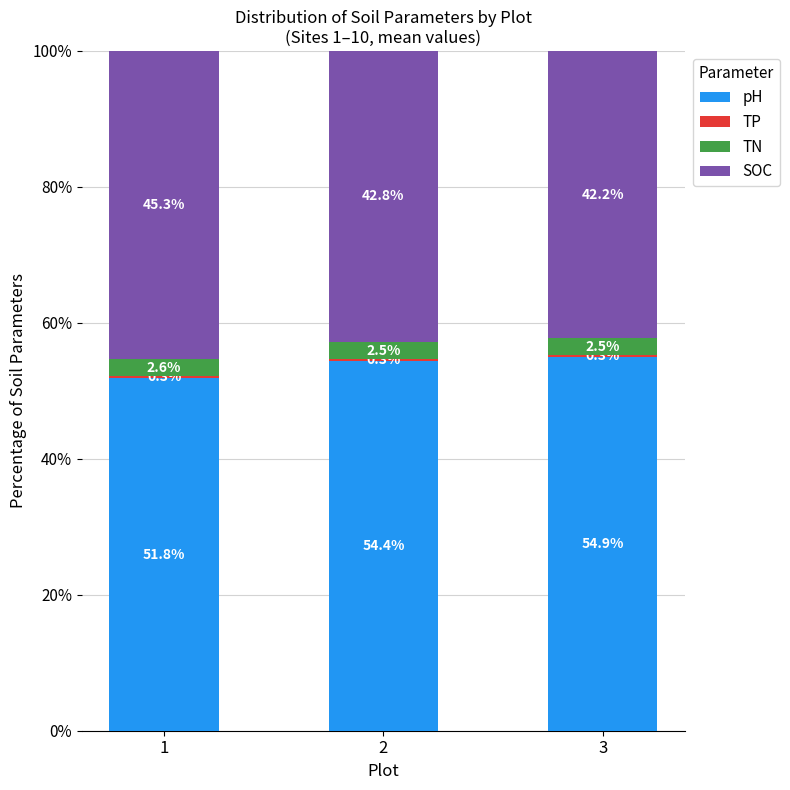

What value does the pH series have at 1?

51.8